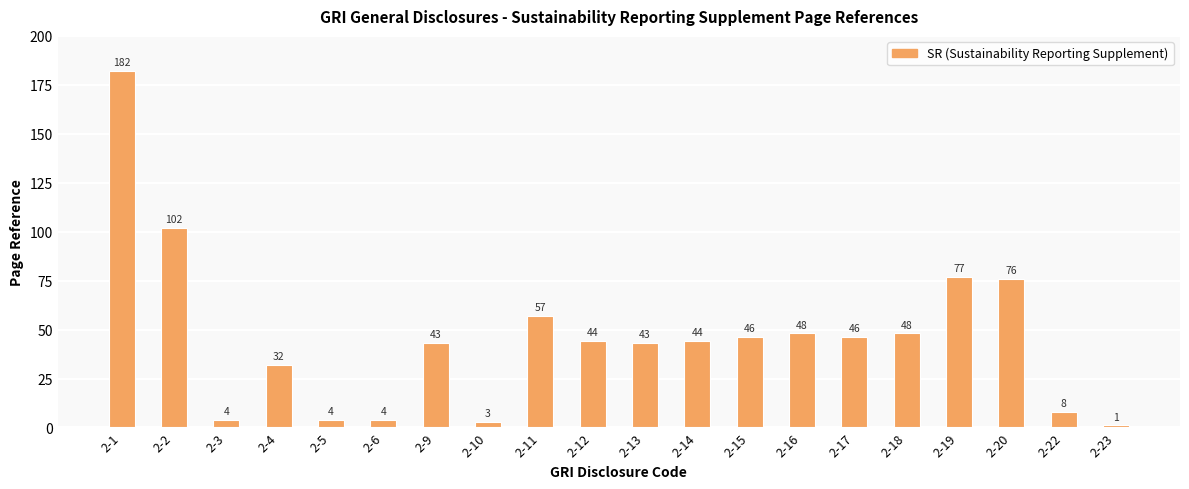

Reading left to right, transcribe all the data shown in this chart.

2-1=182	2-2=102	2-3=4	2-4=32	2-5=4	2-6=4	2-9=43	2-10=3	2-11=57	2-12=44	2-13=43	2-14=44	2-15=46	2-16=48	2-17=46	2-18=48	2-19=77	2-20=76	2-22=8	2-23=1